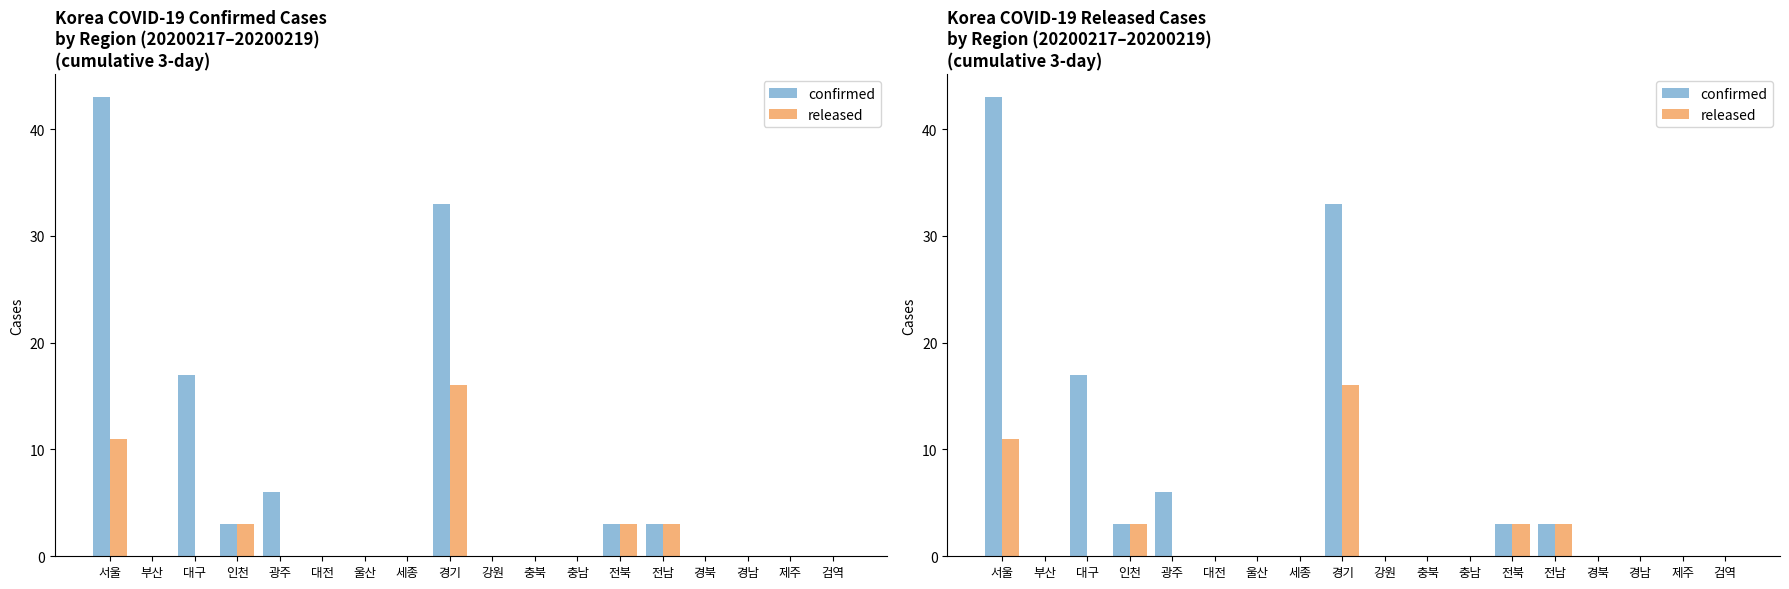

Where is confirmed nearest to the value 21?

대구